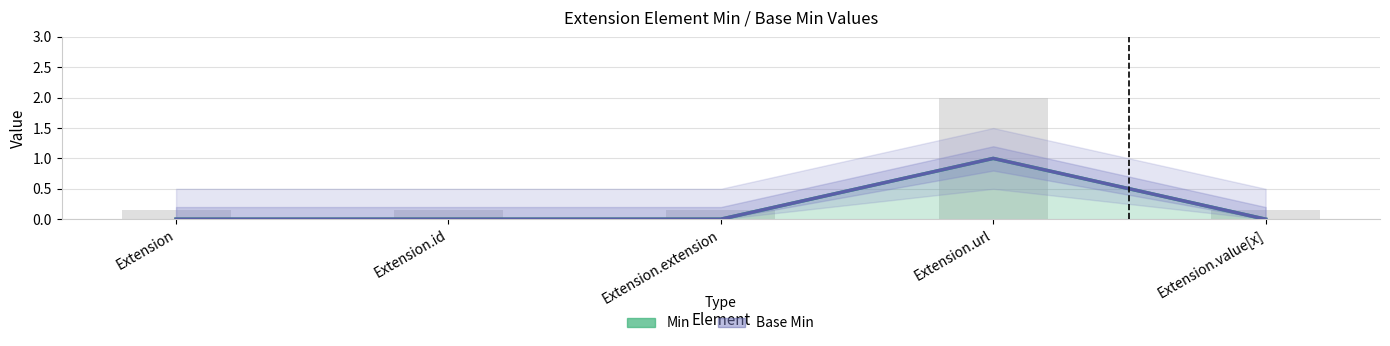

What position from the right is Extension?

5